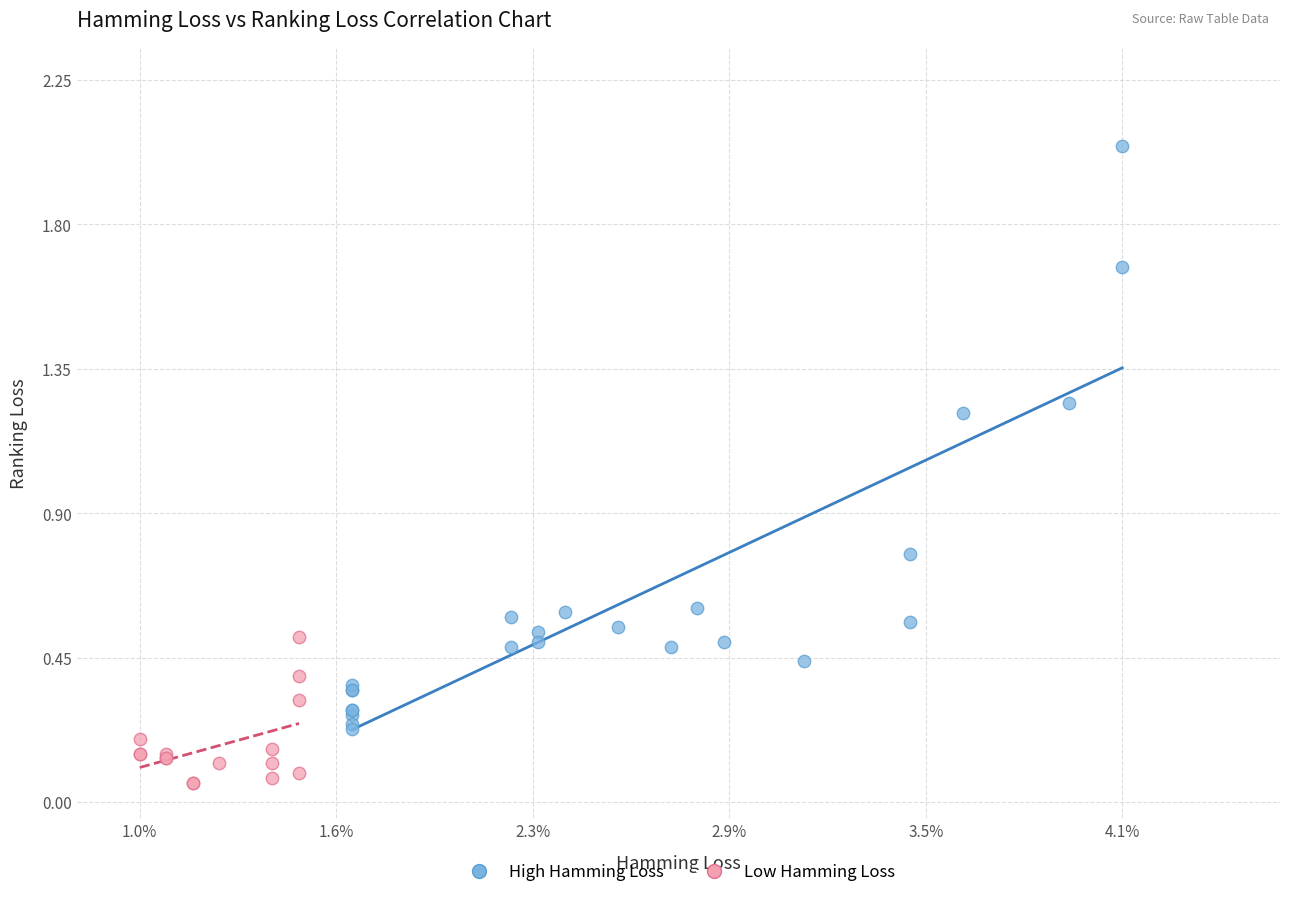

Which series contains the lowest Y value?

Low Hamming Loss